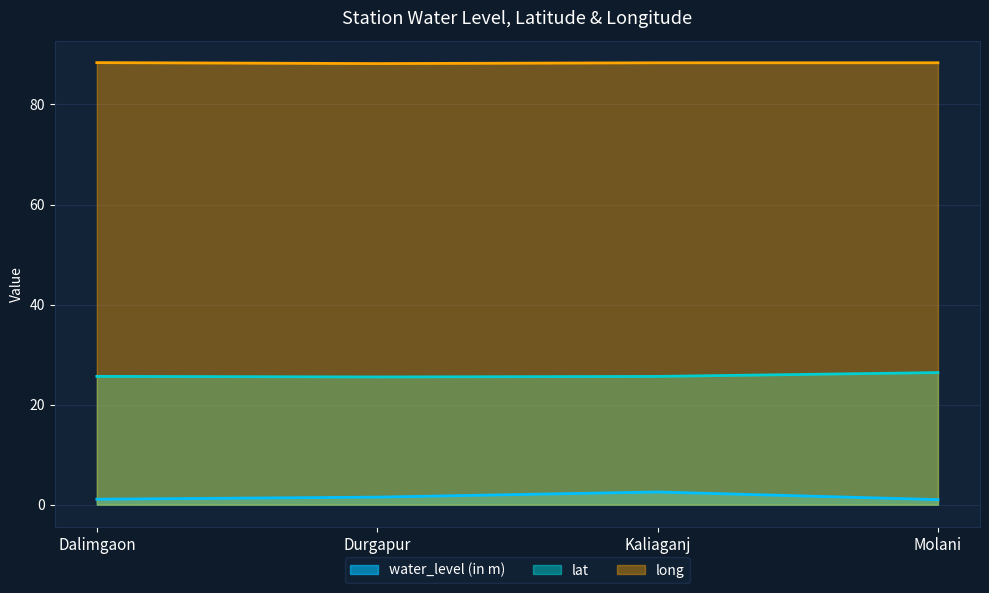

At Durgapur, list the series in order from smallest to largest.

water_level (in m), lat, long